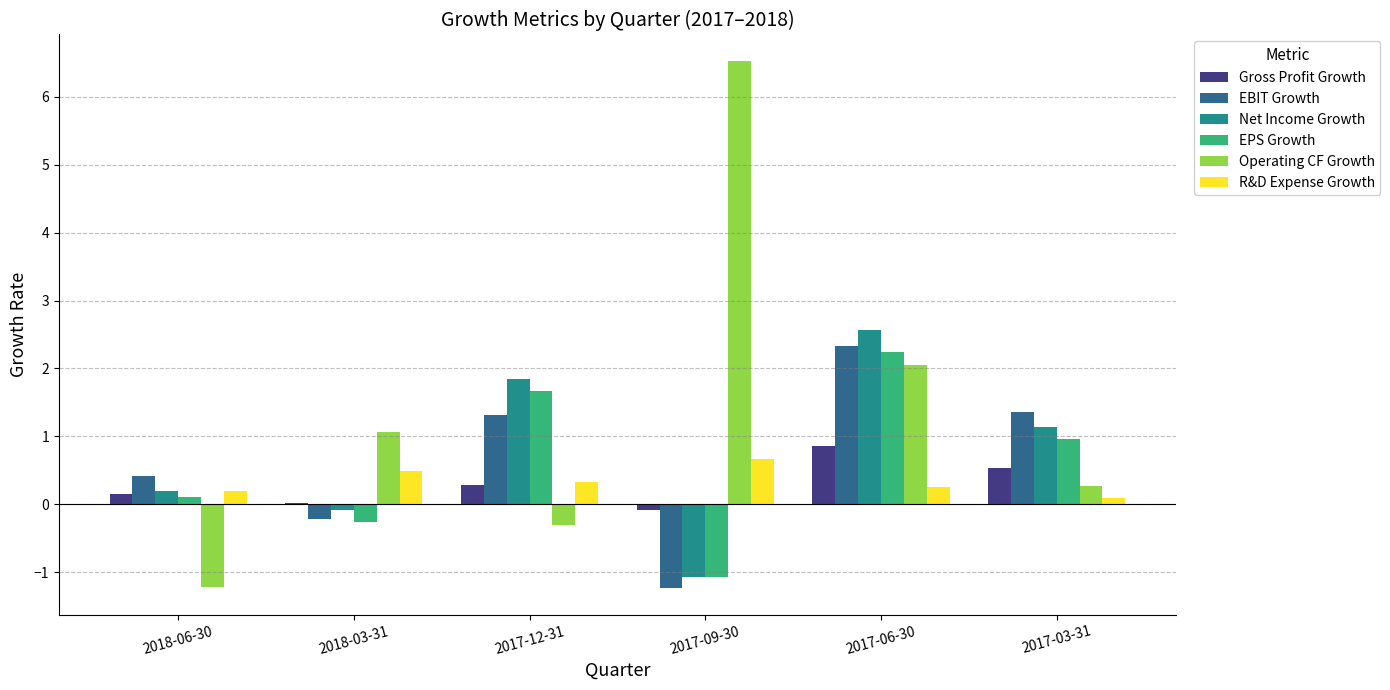

At which label does Operating CF Growth first exceed 1?

2018-03-31